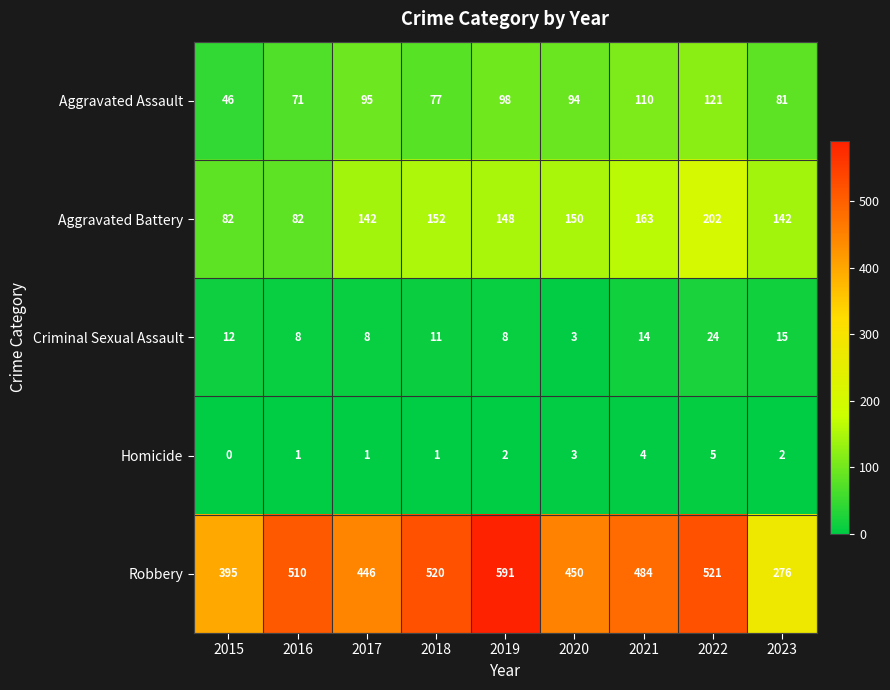

Which label corresponds to the largest value in the chart?

2019